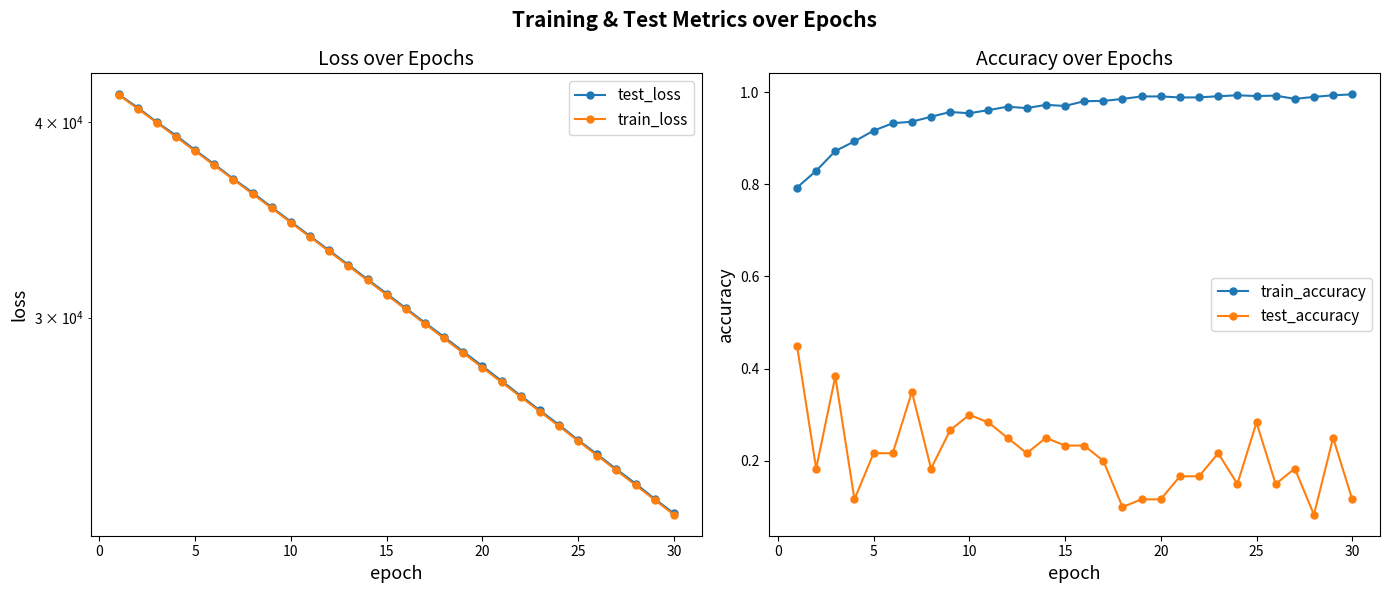

True or false: test_accuracy and train_accuracy intersect in this chart.

False